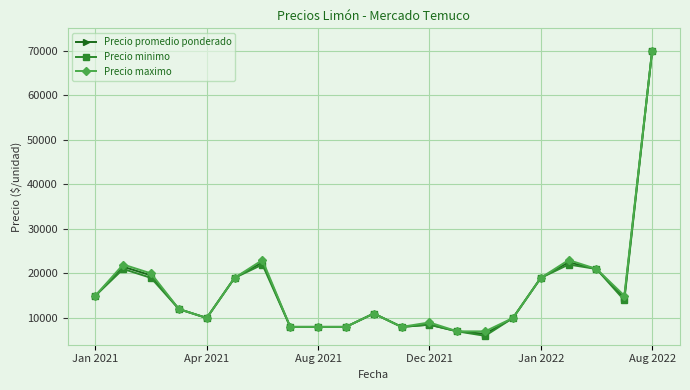

In Precio maximo, how many points are higher than both neighbors (excluding endpoints)?

5